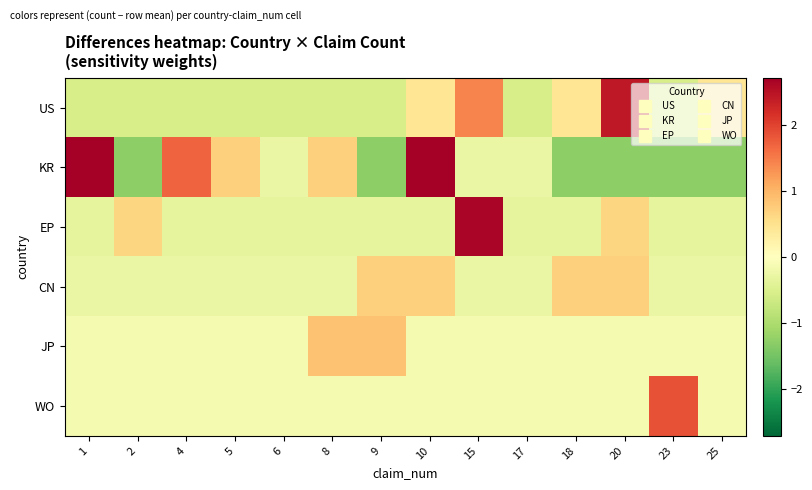

Reading left to right, extract all data points from this chart.

US: 1=-0.6	2=-0.6	4=-0.6	5=-0.6	6=-0.6	8=-0.6	9=-0.6	10=0.4	15=1.4	17=-0.6	18=0.4	20=2.4	23=-0.6	25=0.4
KR: 1=2.7	2=-1.3	4=1.7	5=0.7	6=-0.3	8=0.7	9=-1.3	10=2.7	15=-0.3	17=-0.3	18=-1.3	20=-1.3	23=-1.3	25=-1.3
EP: 1=-0.4	2=0.6	4=-0.4	5=-0.4	6=-0.4	8=-0.4	9=-0.4	10=-0.4	15=2.6	17=-0.4	18=-0.4	20=0.6	23=-0.4	25=-0.4
CN: 1=-0.3	2=-0.3	4=-0.3	5=-0.3	6=-0.3	8=-0.3	9=0.7	10=0.7	15=-0.3	17=-0.3	18=0.7	20=0.7	23=-0.3	25=-0.3
JP: 1=-0.1	2=-0.1	4=-0.1	5=-0.1	6=-0.1	8=0.9	9=0.9	10=-0.1	15=-0.1	17=-0.1	18=-0.1	20=-0.1	23=-0.1	25=-0.1
WO: 1=-0.1	2=-0.1	4=-0.1	5=-0.1	6=-0.1	8=-0.1	9=-0.1	10=-0.1	15=-0.1	17=-0.1	18=-0.1	20=-0.1	23=1.9	25=-0.1